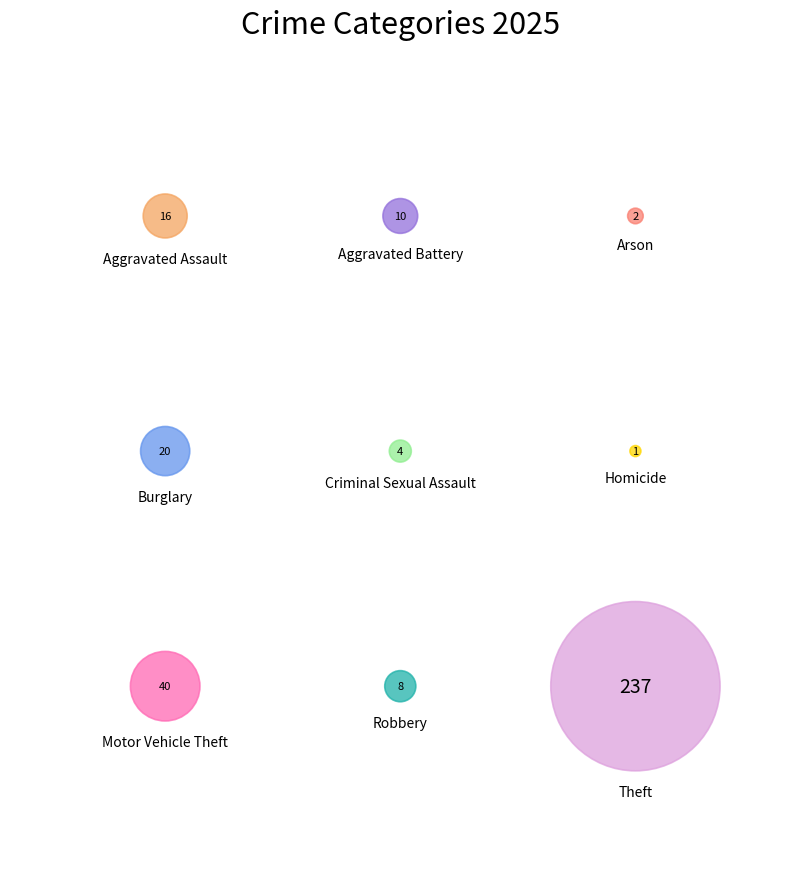

Is it true that Aggravated Assault is 1% of the pie?

False